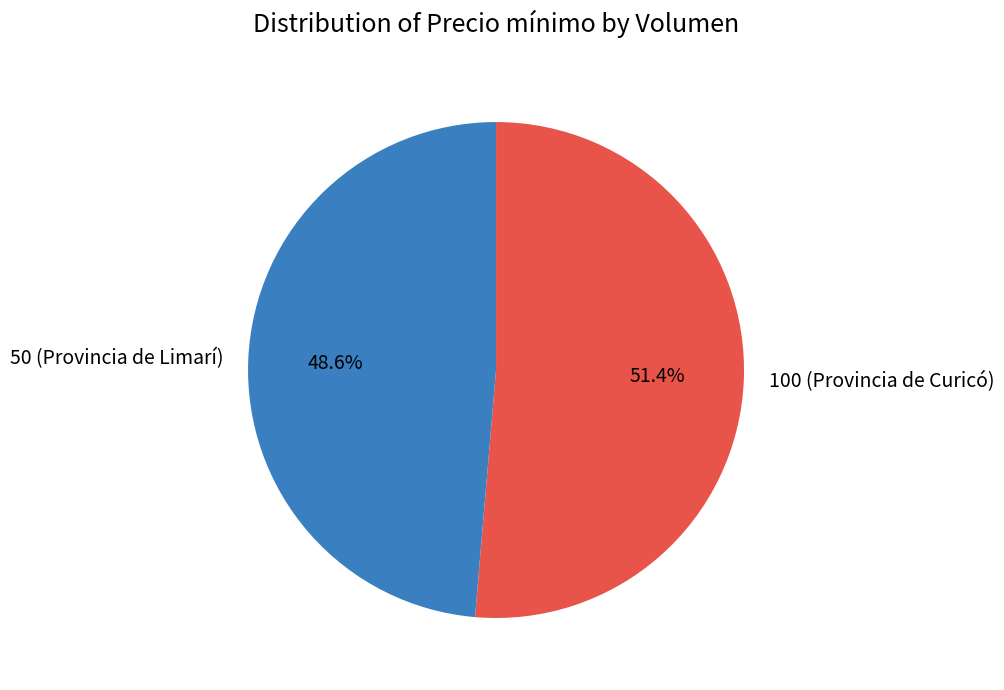

Between 100 (Provincia de Curicó) and 50 (Provincia de Limarí), which is larger?

100 (Provincia de Curicó)